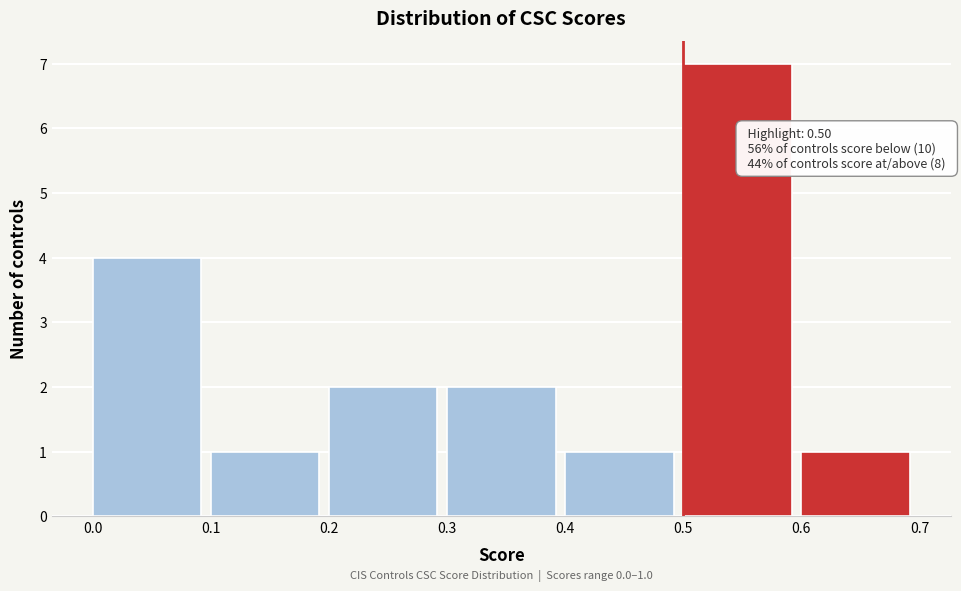

Over which range of the x-axis is the bar tallest?

0.5 to 0.6